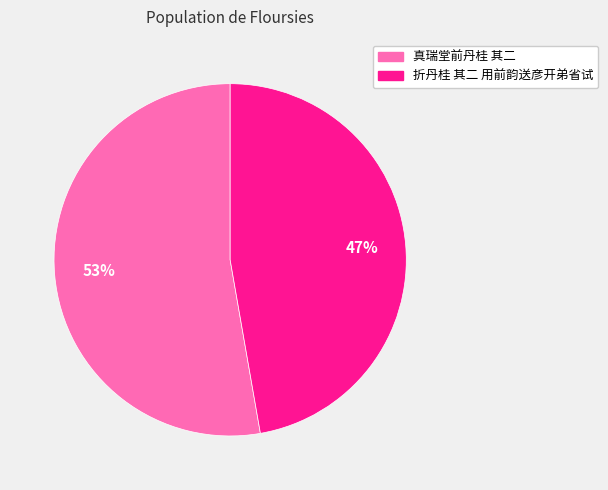

Rank the categories by value from highest to lowest.

真瑞堂前丹桂 其二, 折丹桂 其二 用前韵送彦开弟省试